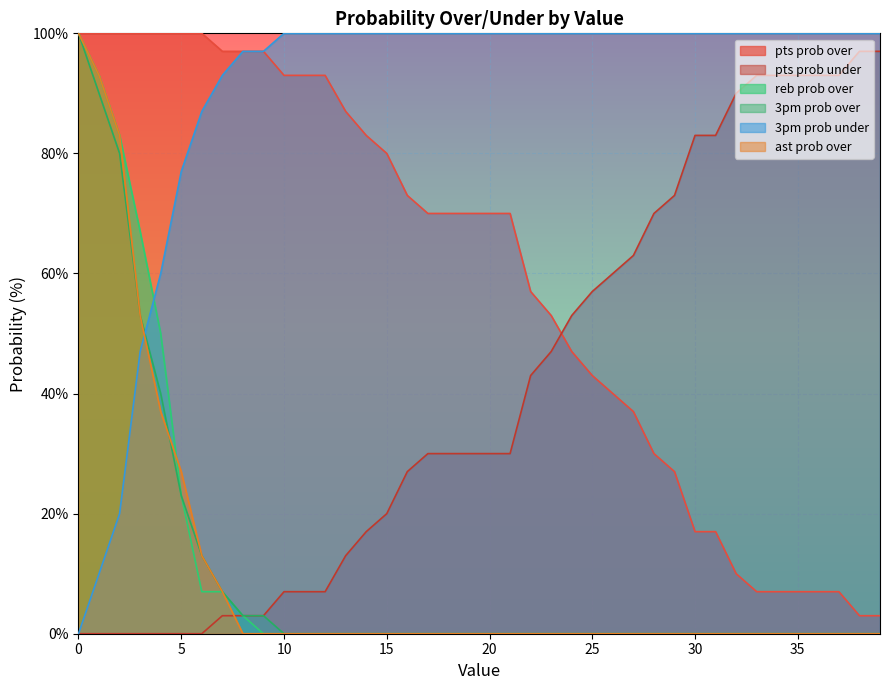

What is the minimum value for pts prob over?

3